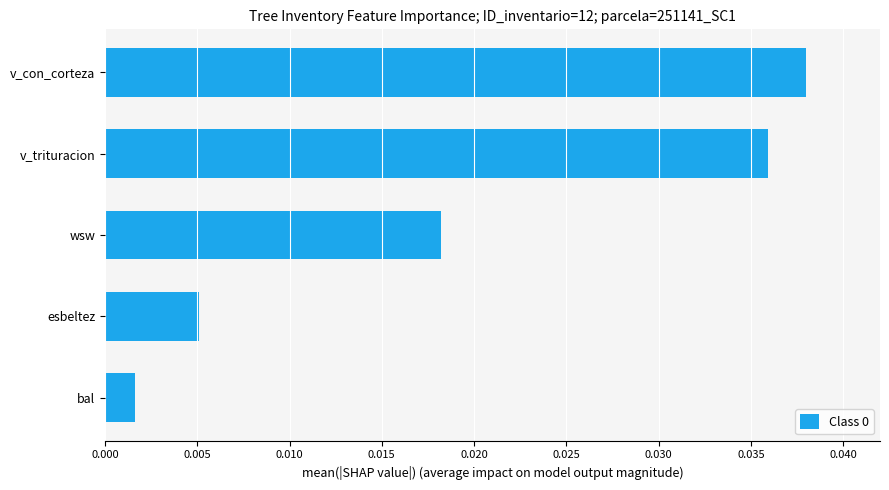

List the labels in order of value, smallest first.

bal, esbeltez, wsw, v_trituracion, v_con_corteza